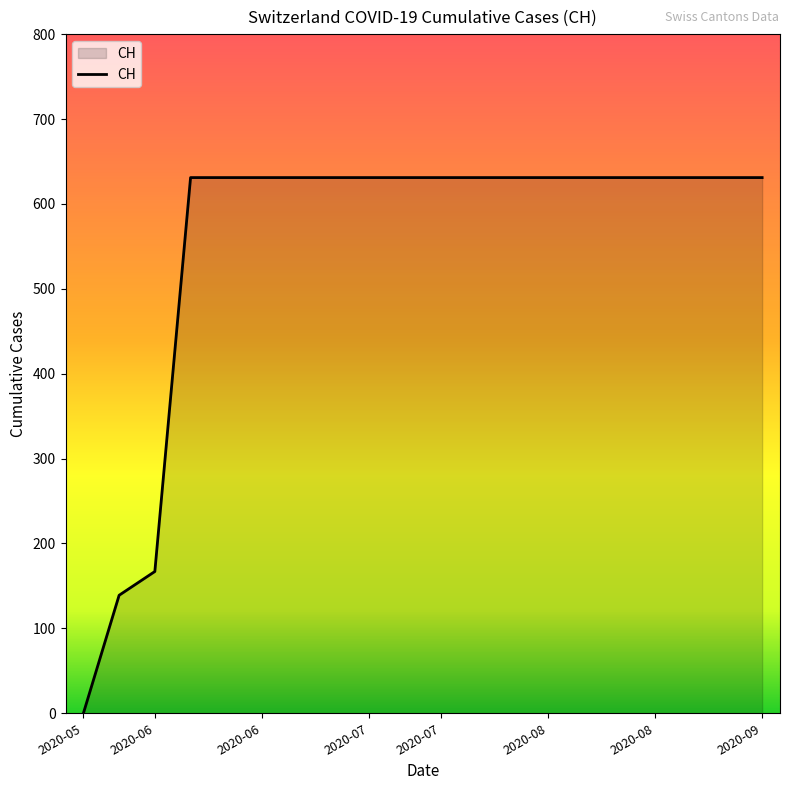

Reading right to left, what are all the values shown in this chart?

631	631	631	631	631	631	631	631	631	631	631	631	631	631	631	631	631	167	139	0